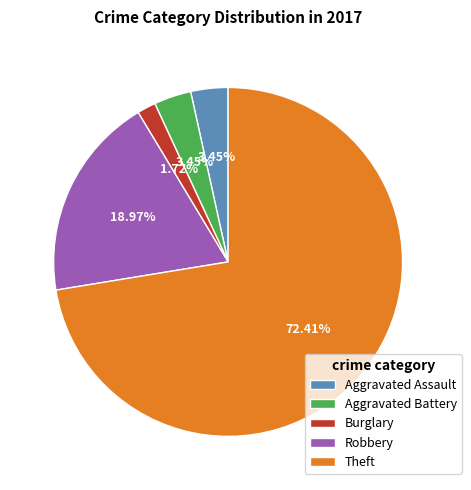

To the nearest percent, what is the average slice percentage?

20%